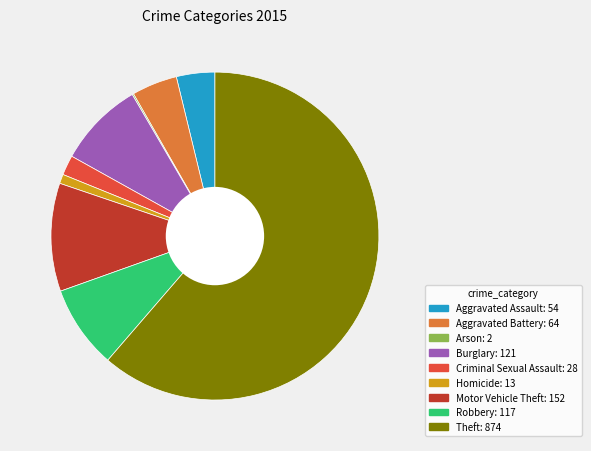

True or false: Motor Vehicle Theft accounts for 11% of the total.

True